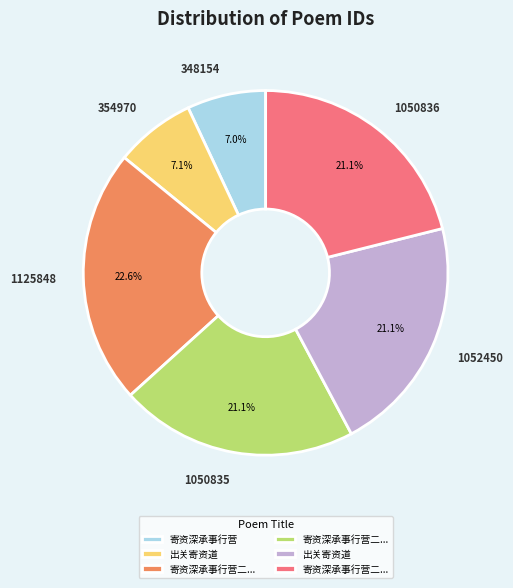

Which slice is the largest?

1125848